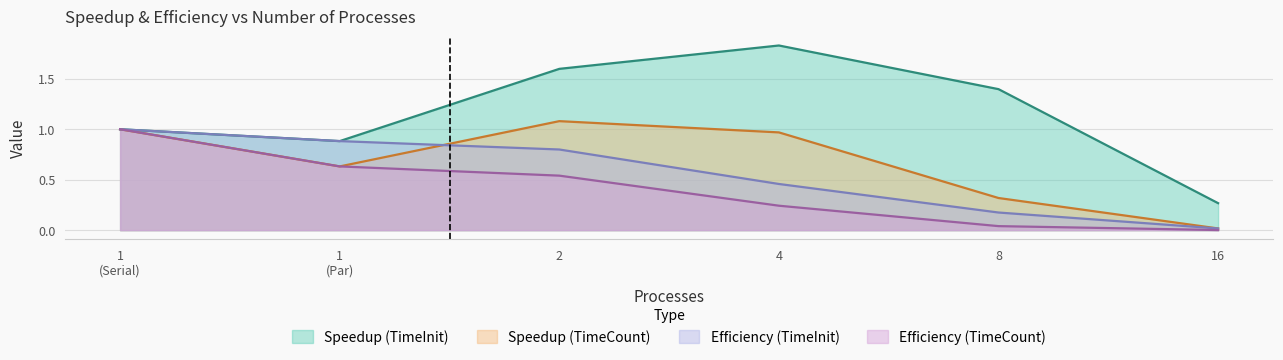

How many lines are shown in the chart?

4